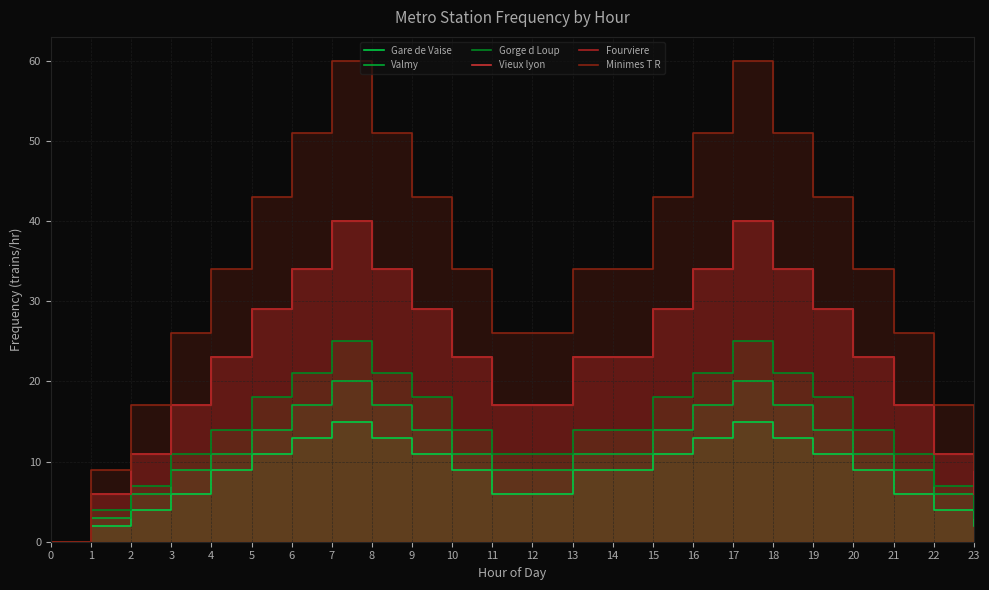

Reading left to right, what are all the values shown in this chart?

Gare de Vaise: 0=0	1=2	2=4	3=6	4=9	5=11	6=13	7=15	8=13	9=11	10=9	11=6	12=6	13=9	14=9	15=11	16=13	17=15	18=13	19=11	20=9	21=6	22=4	23=2
Valmy: 0=0	1=3	2=6	3=9	4=11	5=14	6=17	7=20	8=17	9=14	10=11	11=9	12=9	13=11	14=11	15=14	16=17	17=20	18=17	19=14	20=11	21=9	22=6	23=3
Gorge d Loup: 0=0	1=4	2=7	3=11	4=14	5=18	6=21	7=25	8=21	9=18	10=14	11=11	12=11	13=14	14=14	15=18	16=21	17=25	18=21	19=18	20=14	21=11	22=7	23=4
Vieux lyon: 0=0	1=6	2=11	3=17	4=23	5=29	6=34	7=40	8=34	9=29	10=23	11=17	12=17	13=23	14=23	15=29	16=34	17=40	18=34	19=29	20=23	21=17	22=11	23=6
Fourviere: 0=0	1=6	2=11	3=17	4=23	5=29	6=34	7=40	8=34	9=29	10=23	11=17	12=17	13=23	14=23	15=29	16=34	17=40	18=34	19=29	20=23	21=17	22=11	23=6
Minimes T R: 0=0	1=9	2=17	3=26	4=34	5=43	6=51	7=60	8=51	9=43	10=34	11=26	12=26	13=34	14=34	15=43	16=51	17=60	18=51	19=43	20=34	21=26	22=17	23=9